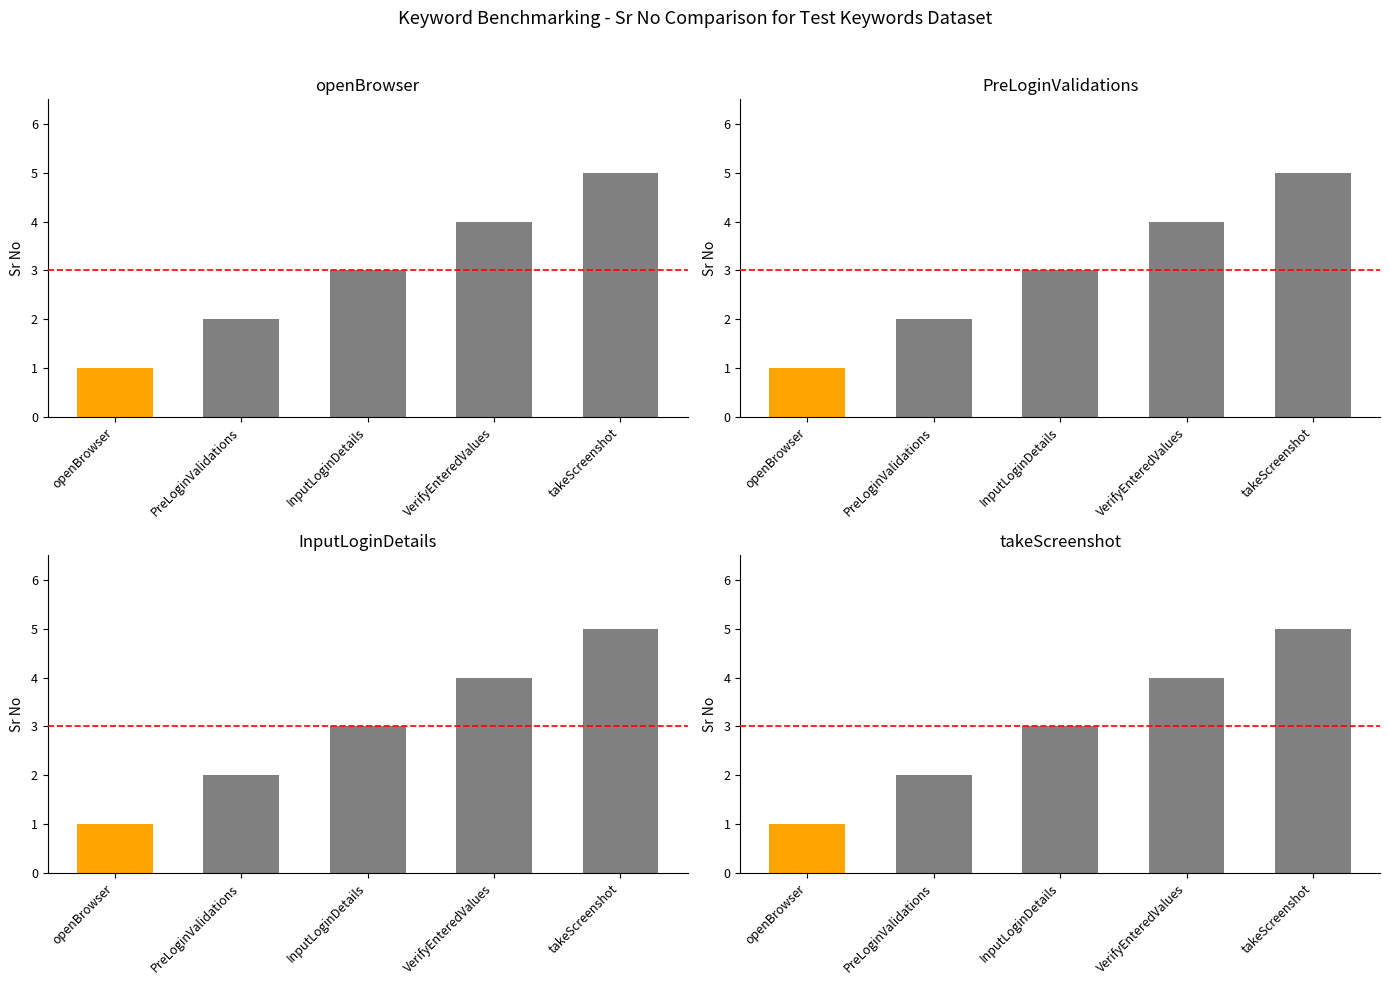

What is the approximate value at takeScreenshot?

5